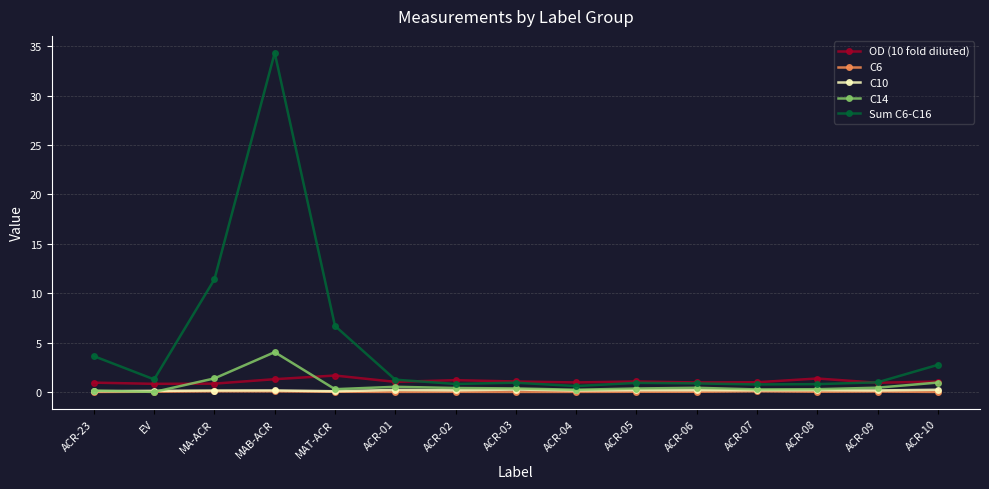

Between ACR-03 and ACR-10, which series saw the biggest shift?

Sum C6-C16